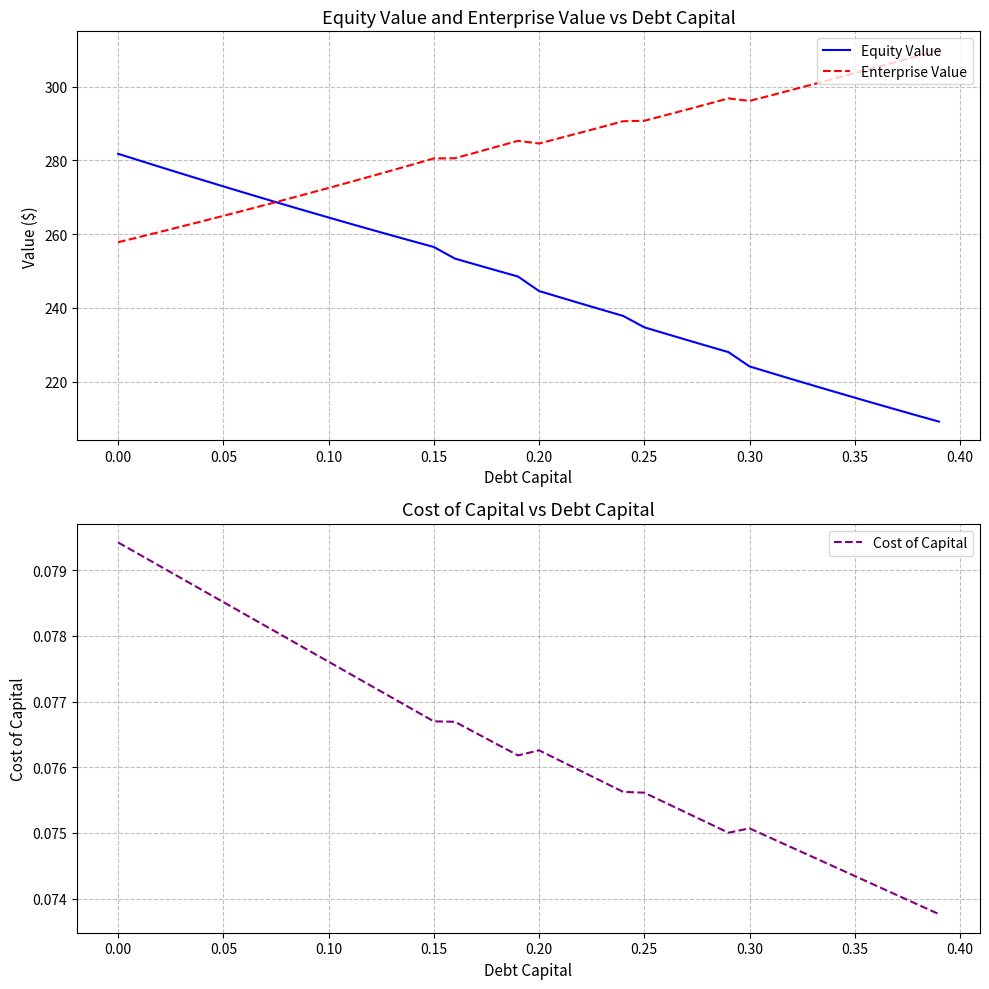

True or false: Enterprise Value and Equity Value cross at least once.

True